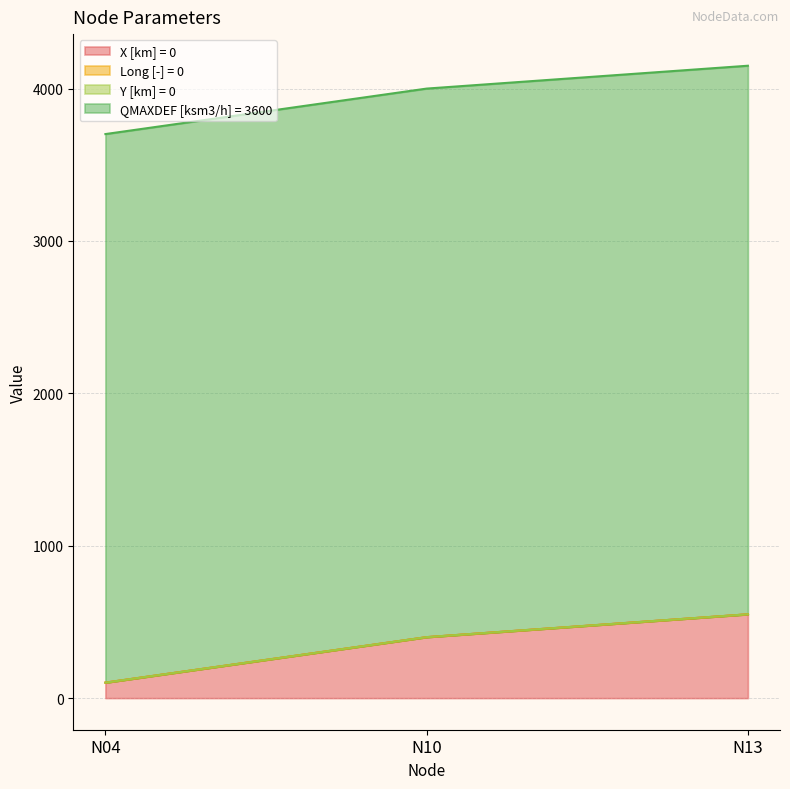

How many data points does each series have?

3